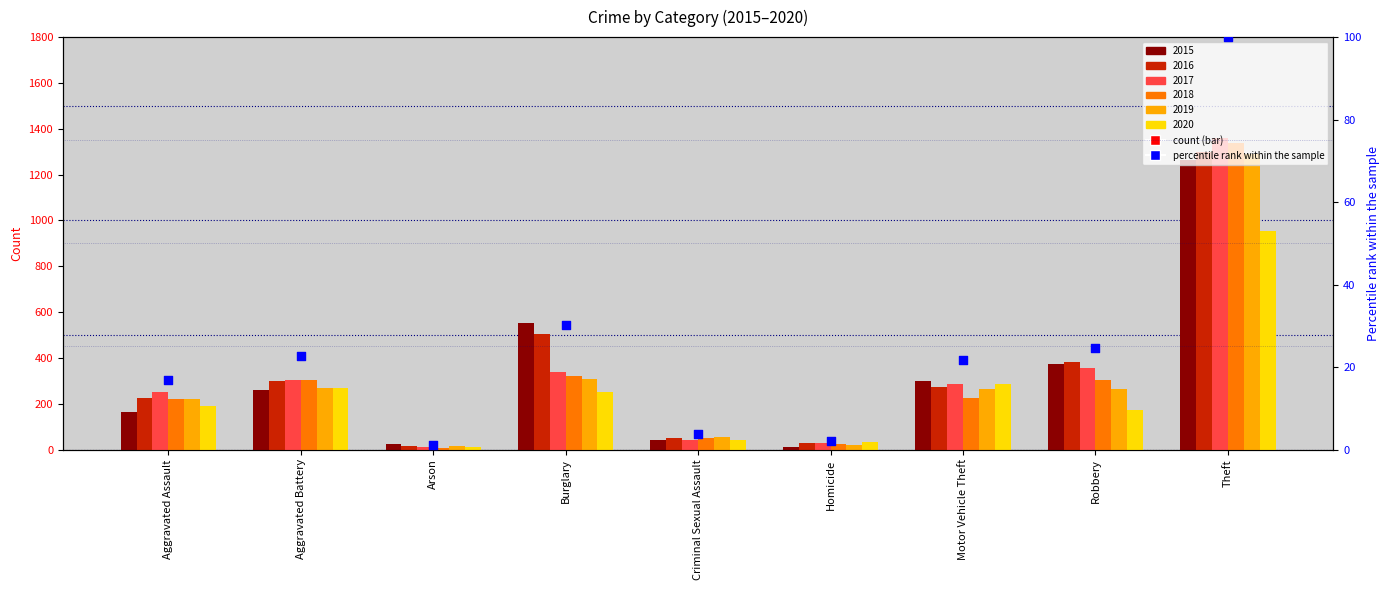

Which has a higher value, Homicide or Burglary?

Burglary